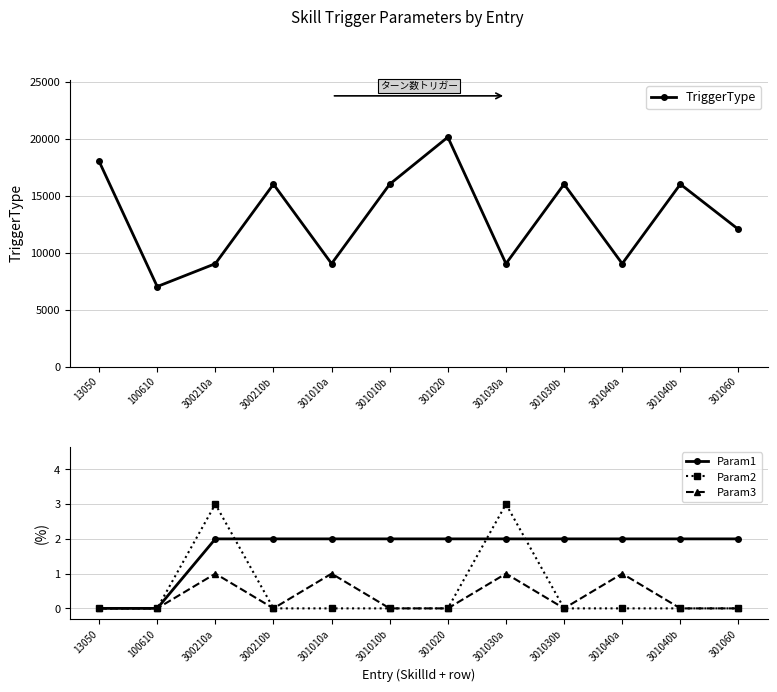

What is the total value across all series at 301030b?

16012